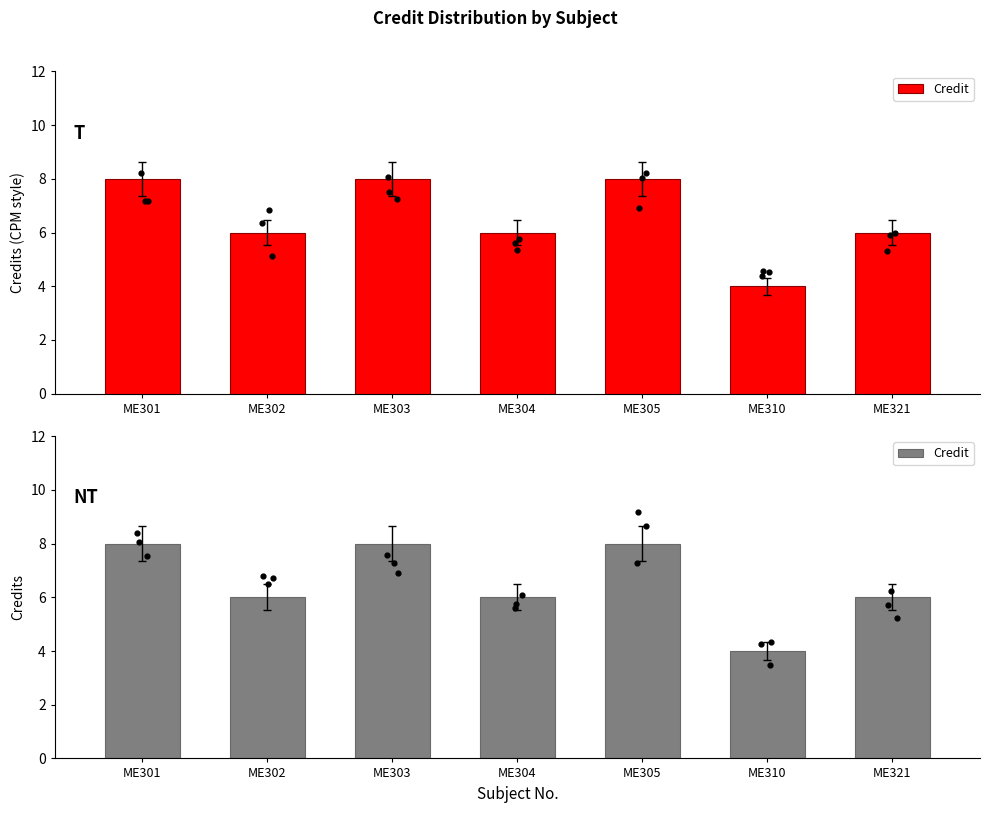

What is the change in value from ME303 to ME310?

-4